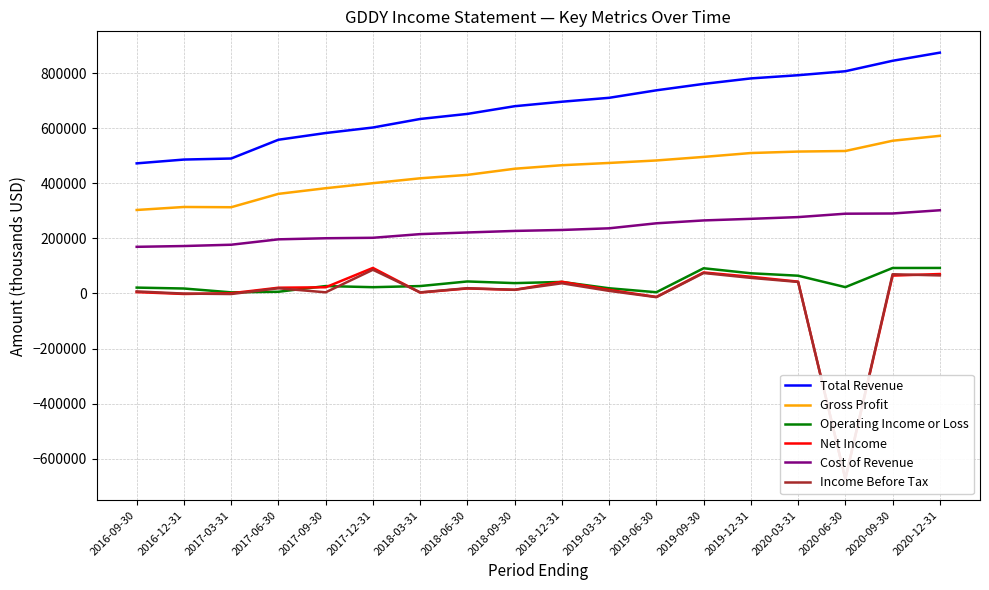

What is the difference between the maximum and second lowest values in the Operating Income or Loss series?

88100